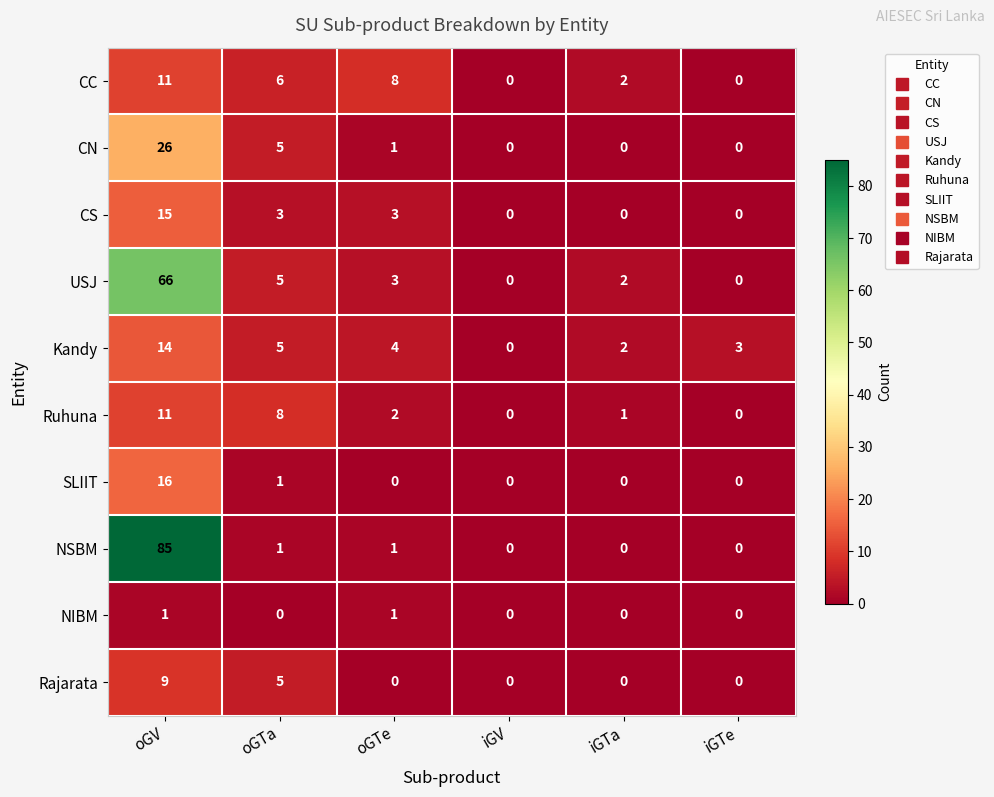

At which category does the chart reach its peak across all series?

oGV